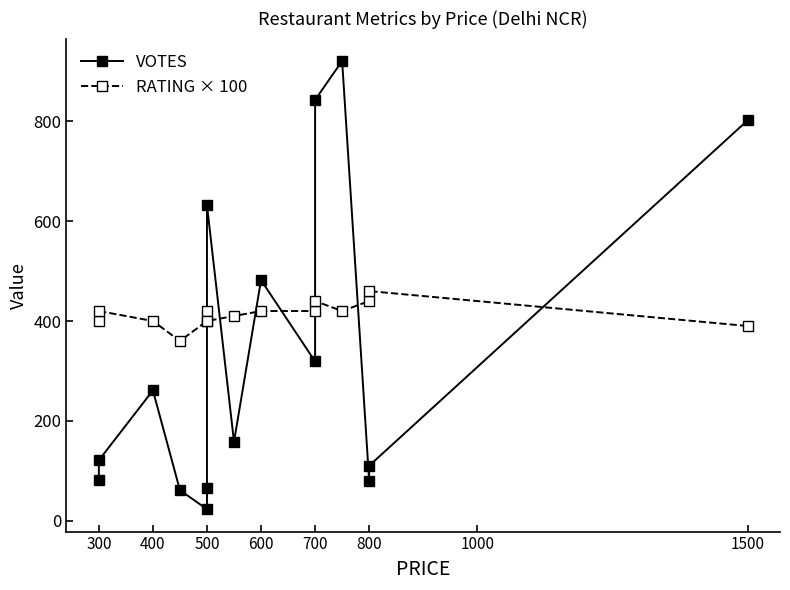

Where is VOTES nearest to the value 472?

600